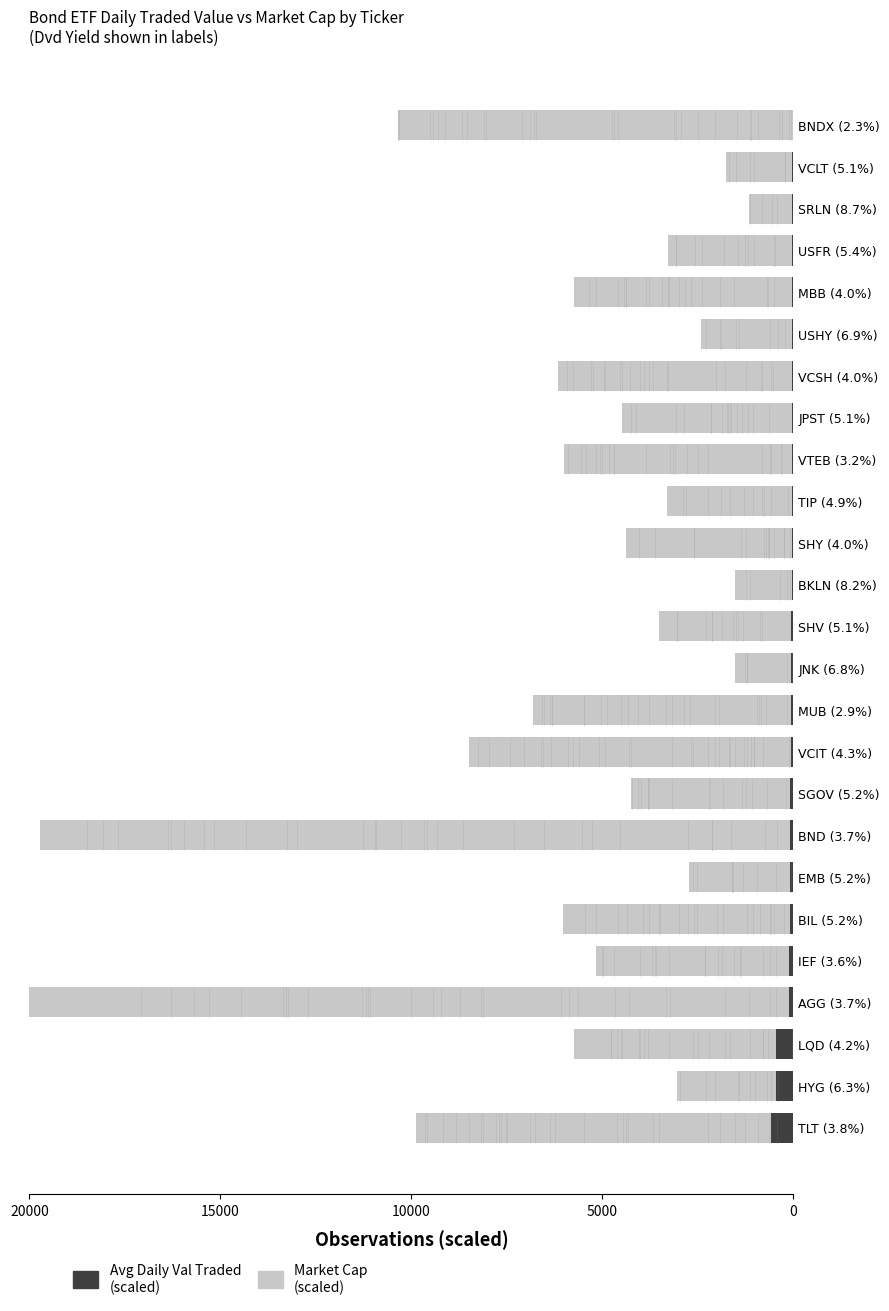

What is the spread (max minus min) of values at BKLN (8.2%)?

1480.7